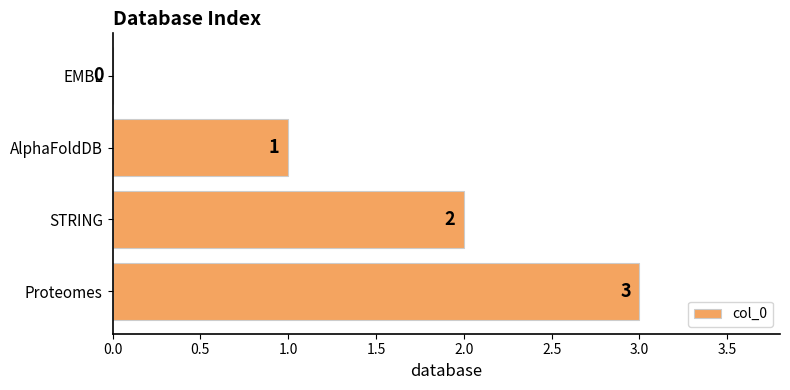

Which category has the highest value across all series?

Proteomes